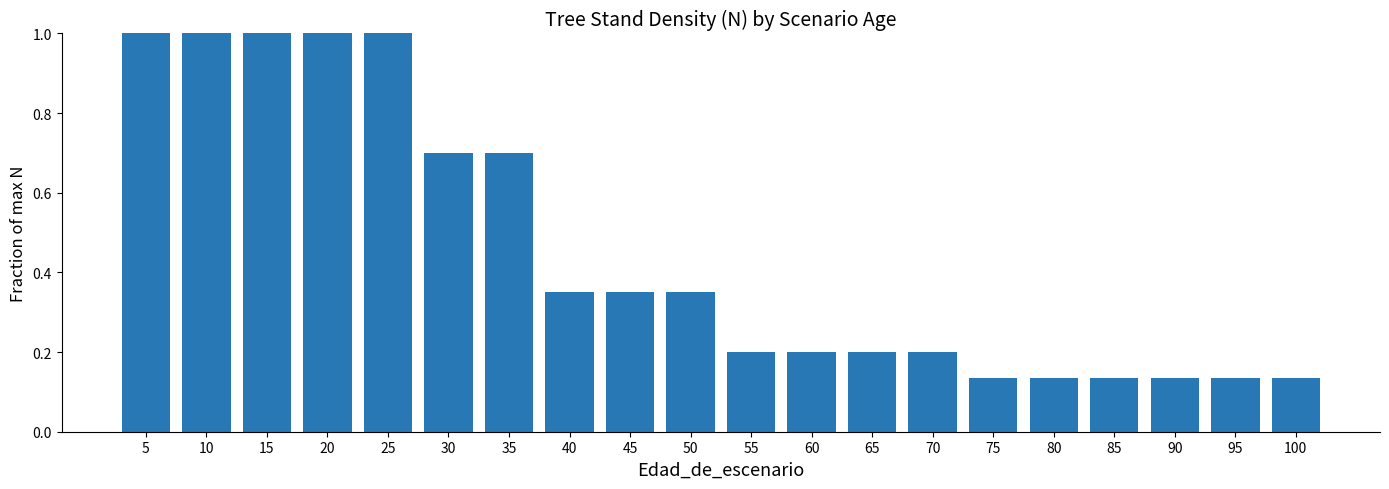

The chart shows a value of 0.3 at 35. True or false?

False